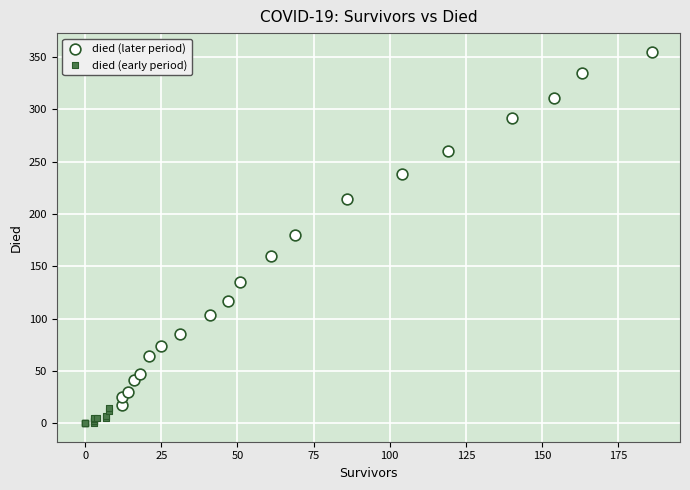

Which series reaches the maximum Y coordinate?

died (later period)